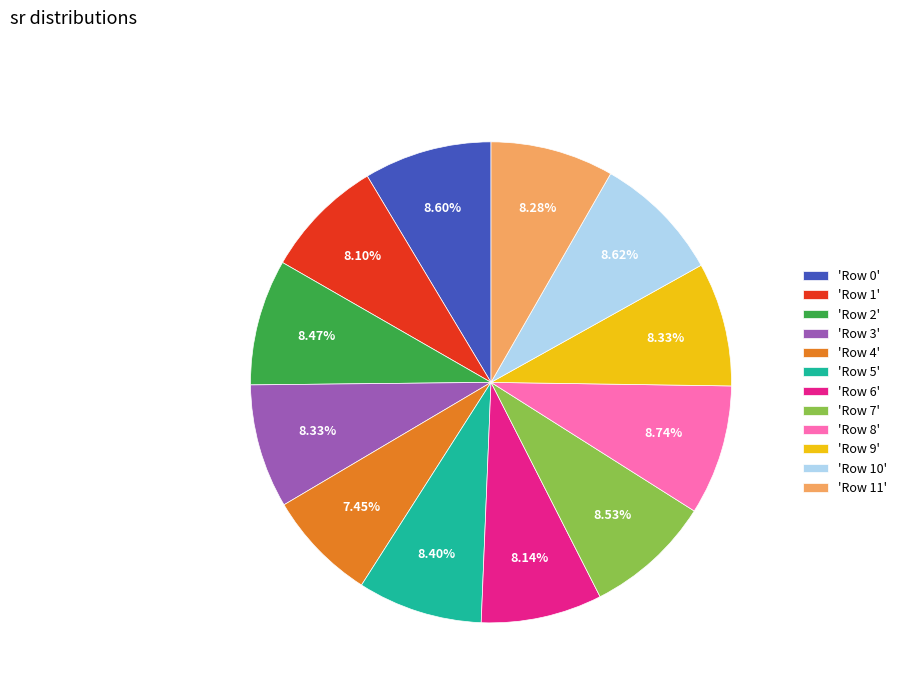

Does any single category account for the majority?

No